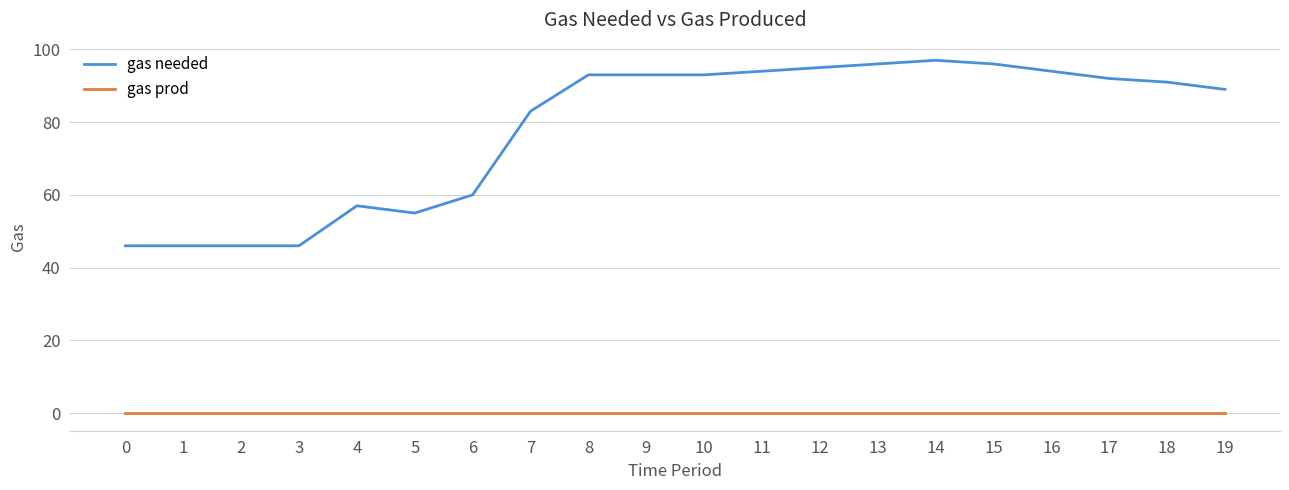

Reading right to left, what are all the values shown in this chart?

gas needed: 89	91	92	94	96	97	96	95	94	93	93	93	83	60	55	57	46	46	46	46
gas prod: 0	0	0	0	0	0	0	0	0	0	0	0	0	0	0	0	0	0	0	0